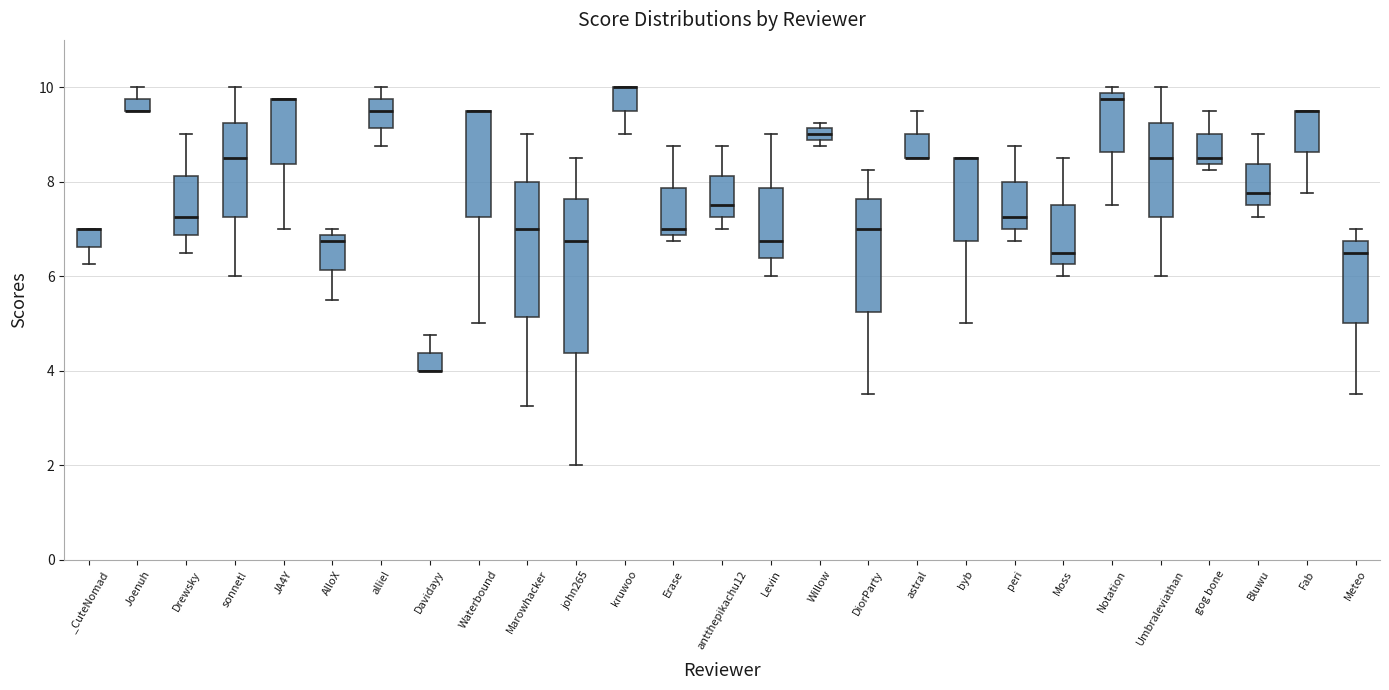

Where is the lower edge of the box for _CuteNomad on the y-axis? The values are not printed on the chart, so give them approximately, as read against the axis.

6.6